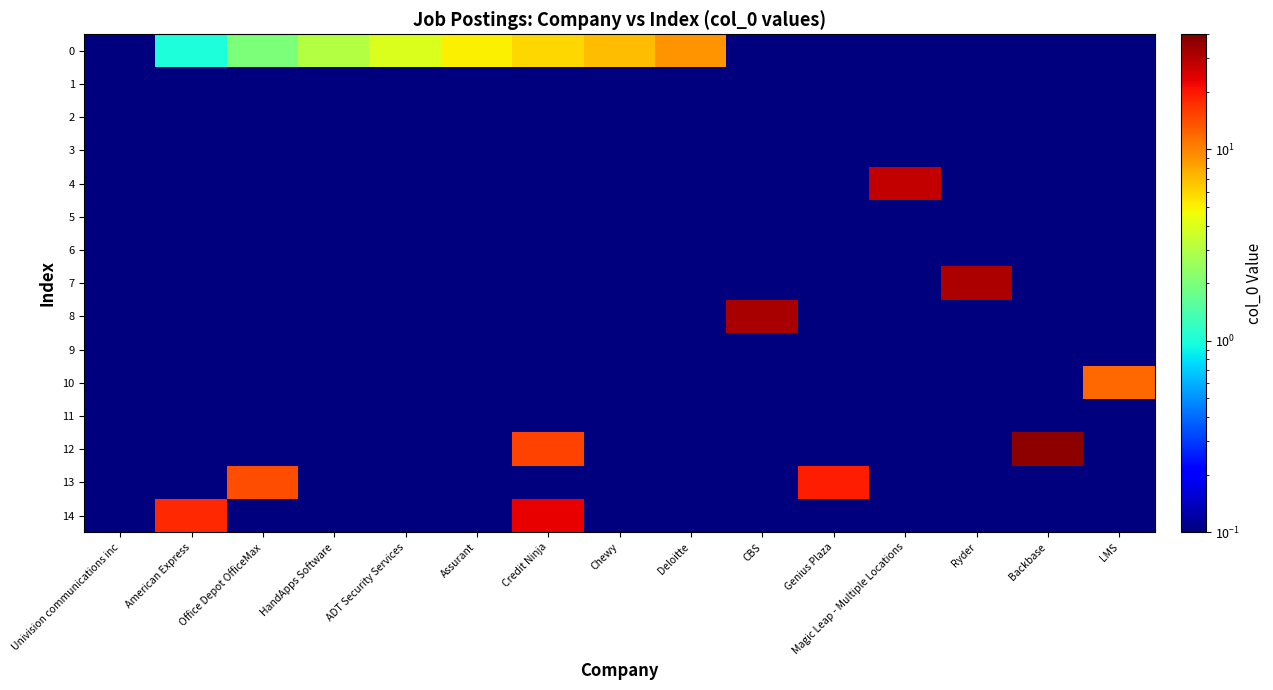

At which category is the sum across all series the highest?

Credit Ninja